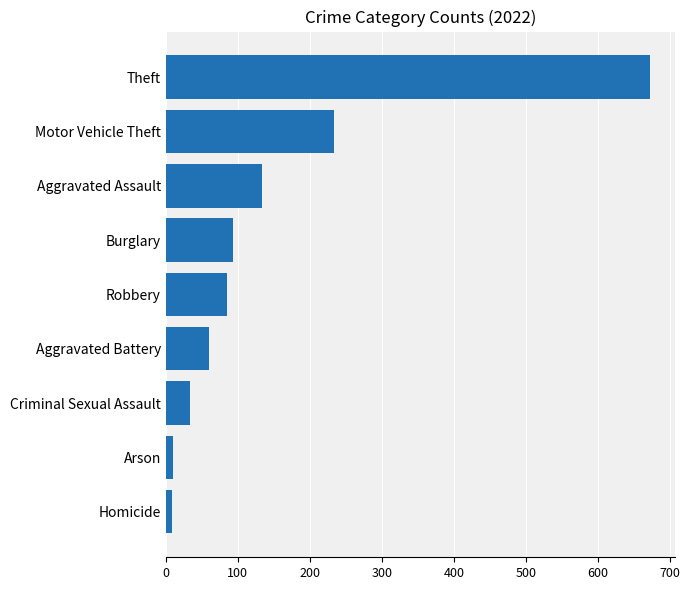

Between Robbery and Motor Vehicle Theft, which is larger?

Motor Vehicle Theft